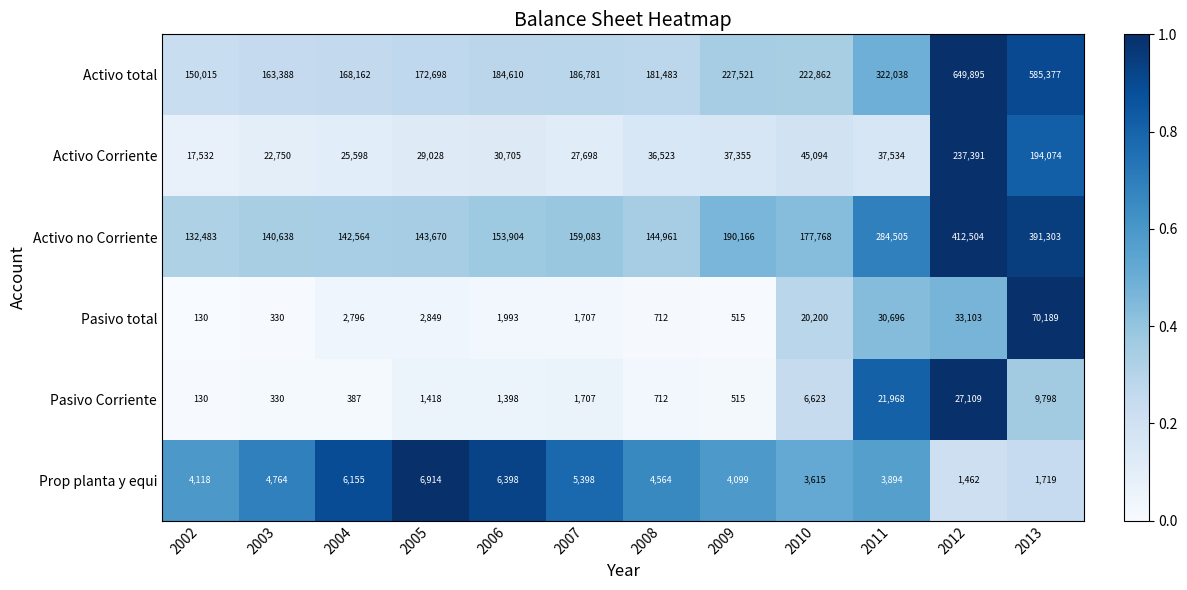

Which label corresponds to the smallest value in the chart?

2002